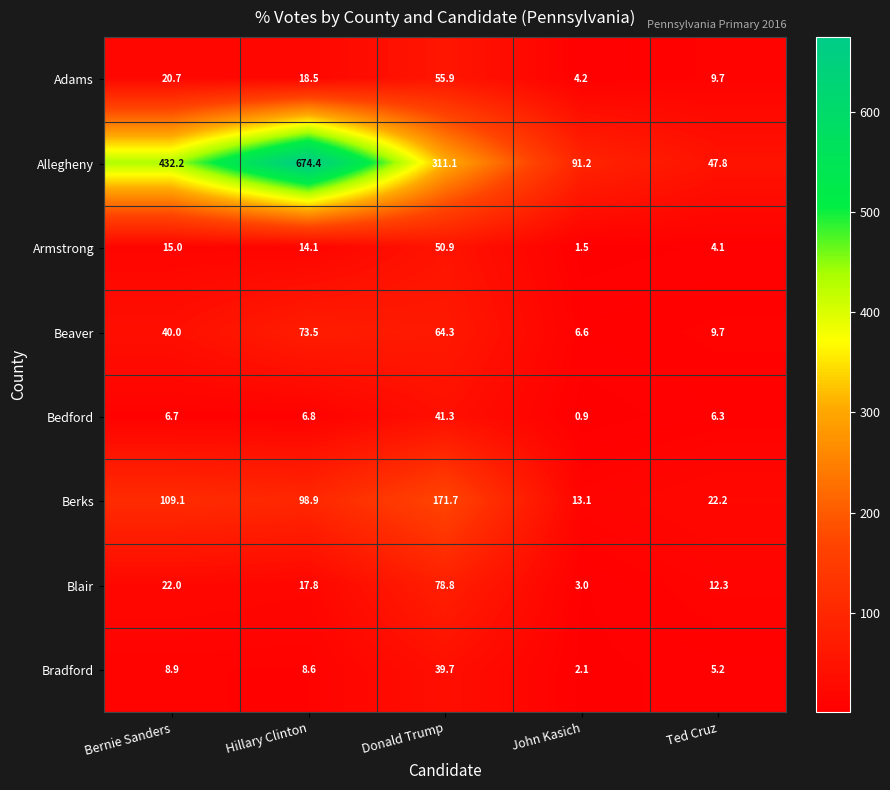

Rank the series by their maximum value, from highest to lowest.

Allegheny, Berks, Blair, Beaver, Adams, Armstrong, Bedford, Bradford